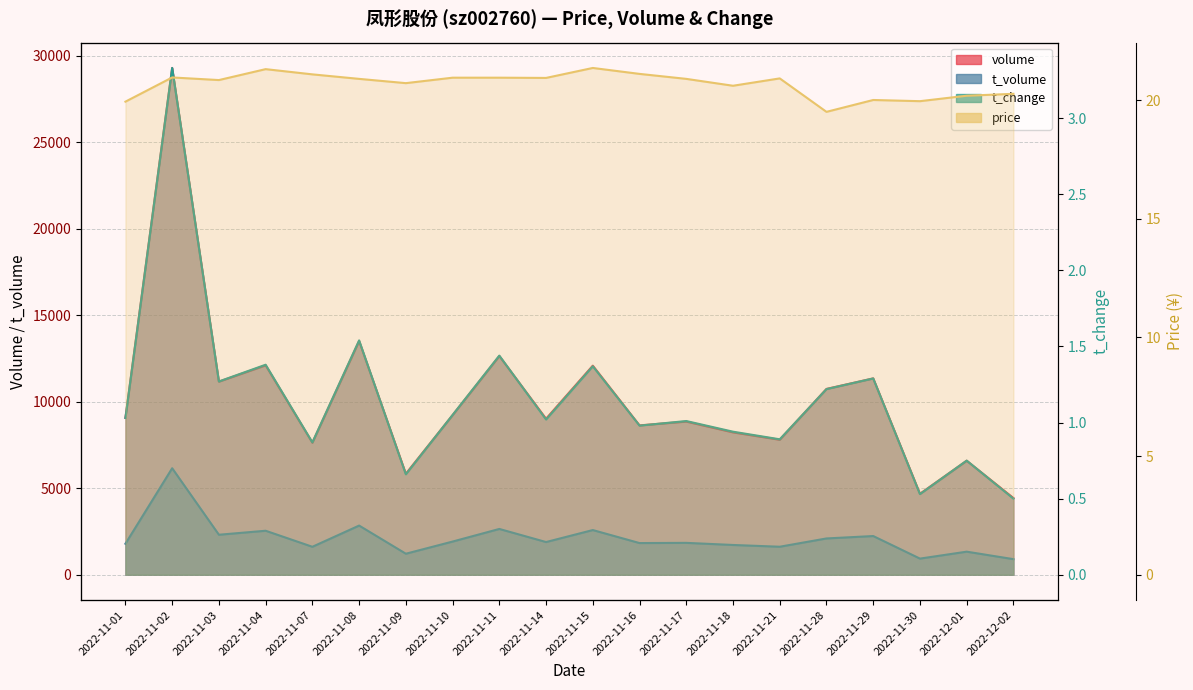

What are all the series names shown in the legend?

volume, t_volume, t_change, price